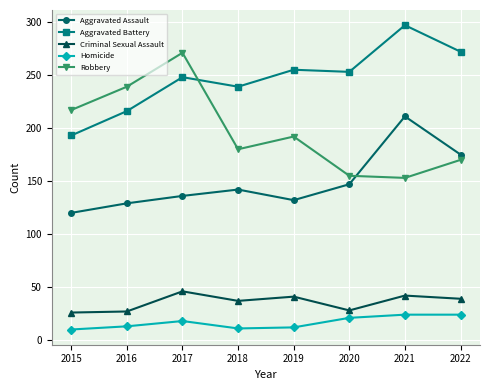

Is the value of Aggravated Assault at 2016 greater than the value of Aggravated Battery at 2020?

No